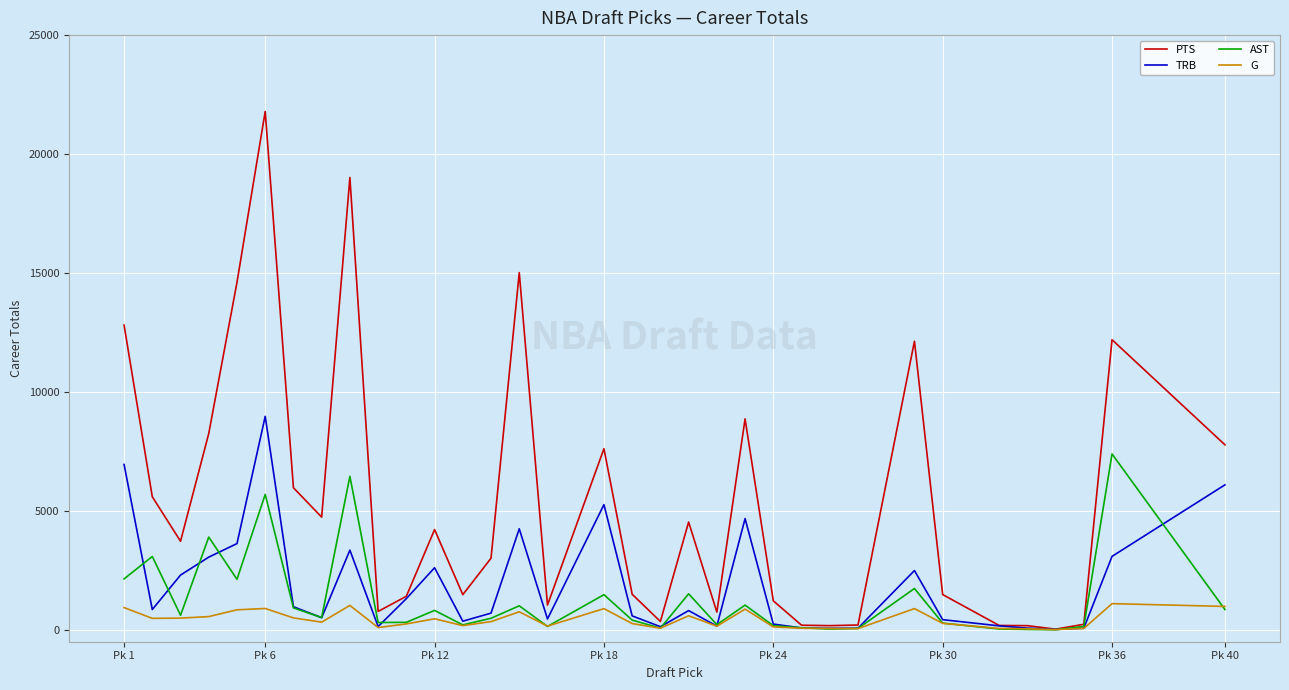

What is the lowest value of the TRB series?

17